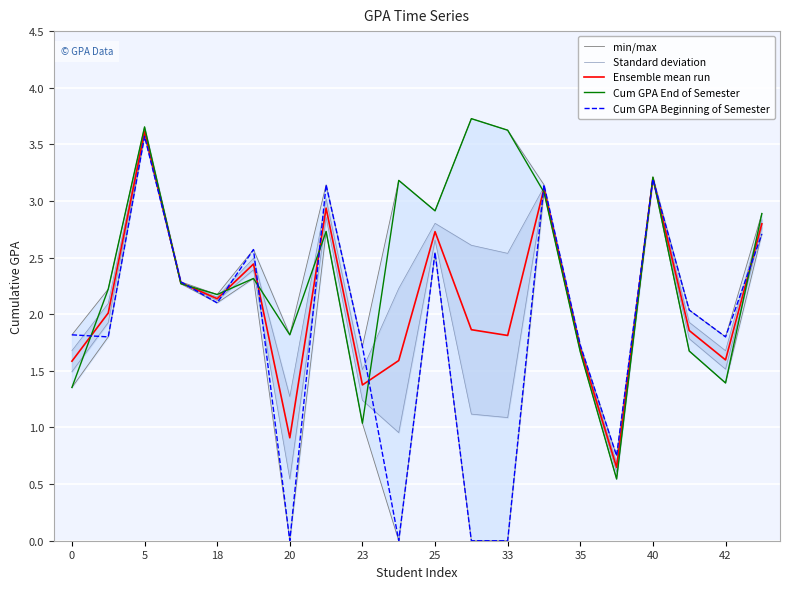

True or false: Cum GPA Beginning of Semester and min/max intersect in this chart.

False